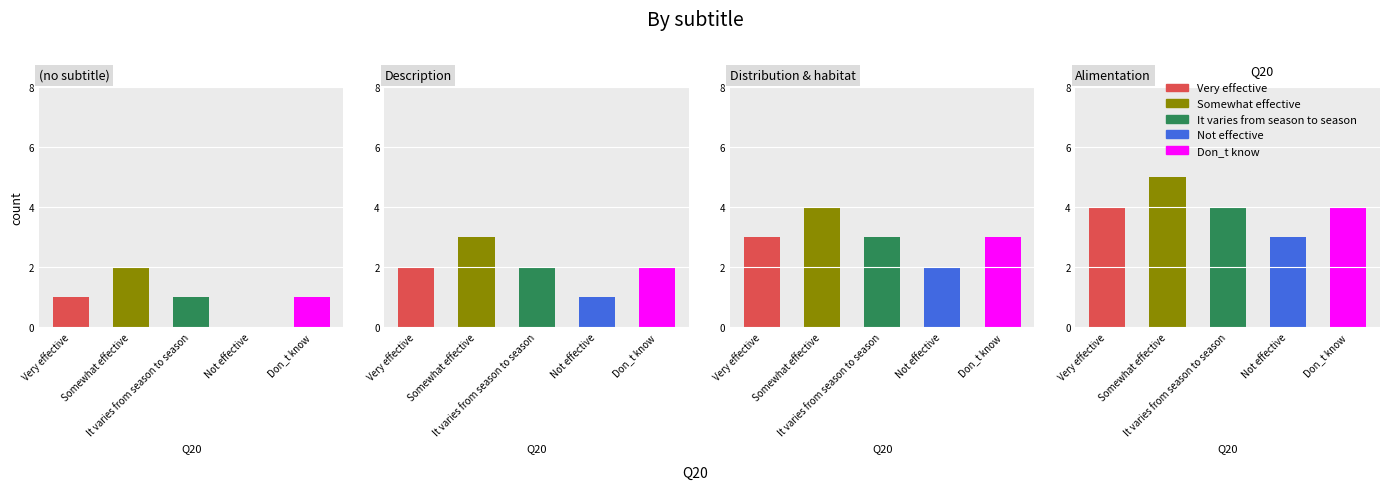

What is the value of the Don_t know bar at the 3rd from the left?

3